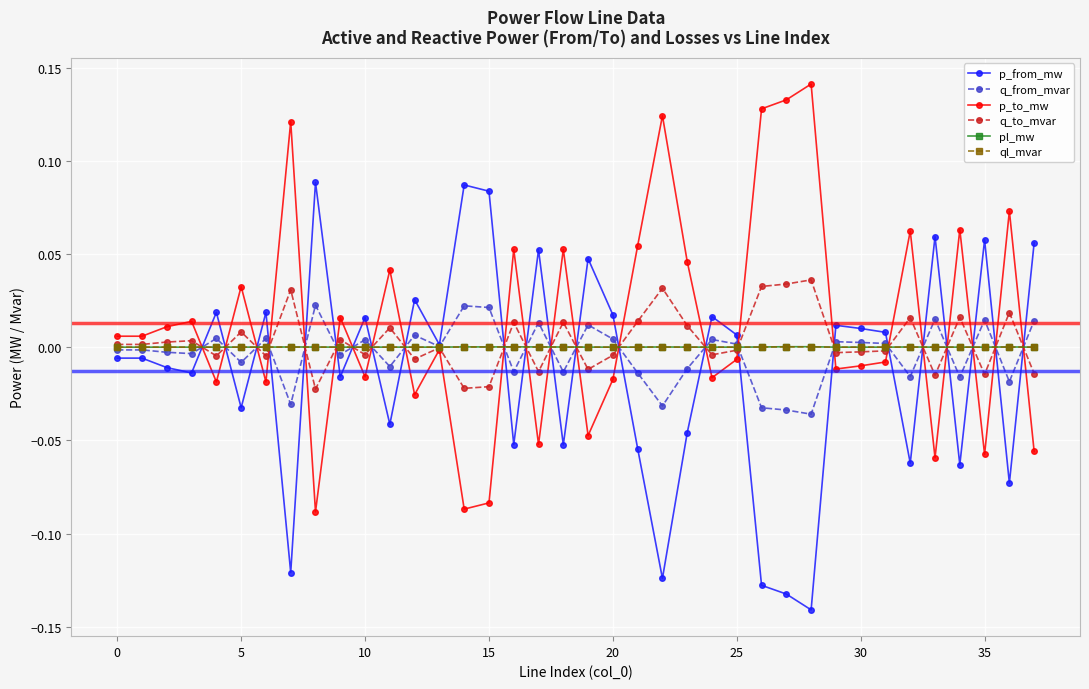

Does the chart have visible grid lines?

Yes